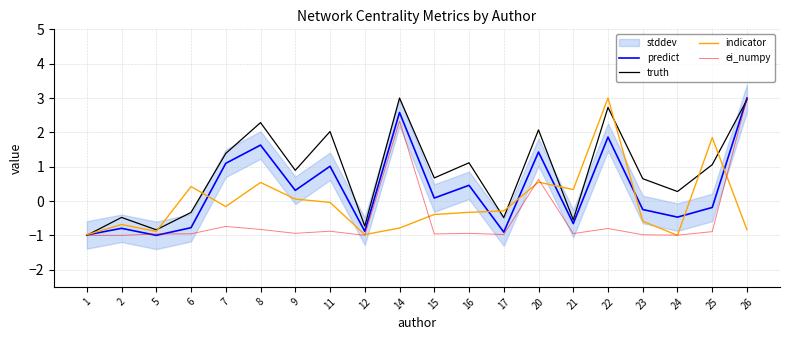

Between 15 and 20, which series saw the biggest shift?

ei_numpy